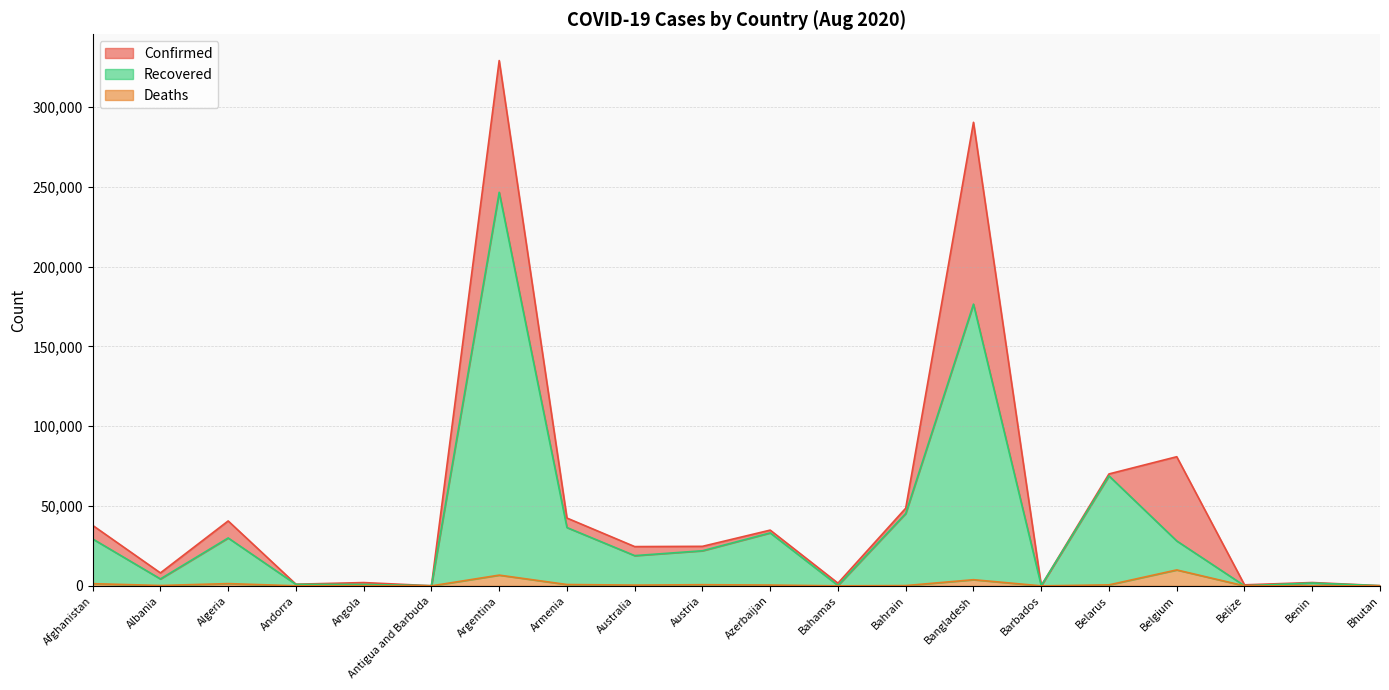

What is the total value across all series at Algeria?

72090